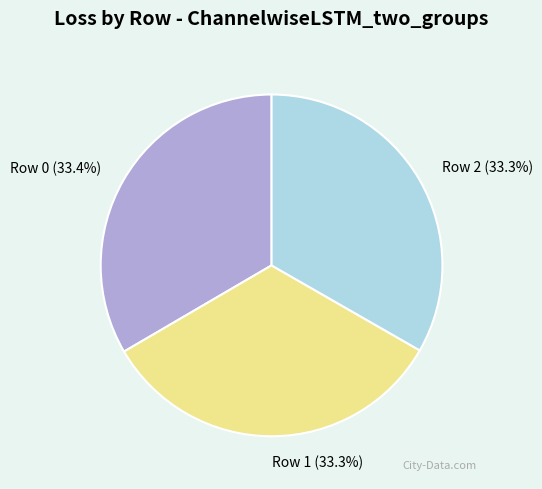

What is the ratio of the value at Row 1 to the value at Row 0?

1.0